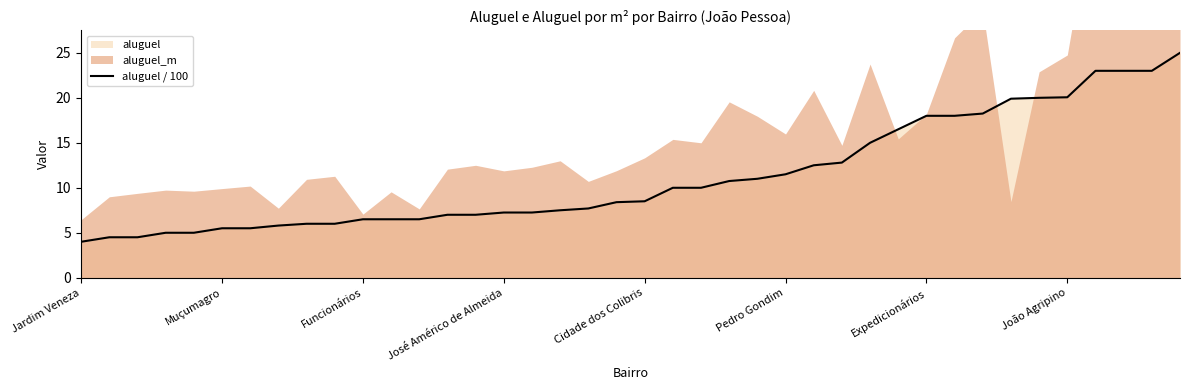

What is the change in value from 21 to 34?

+10.0